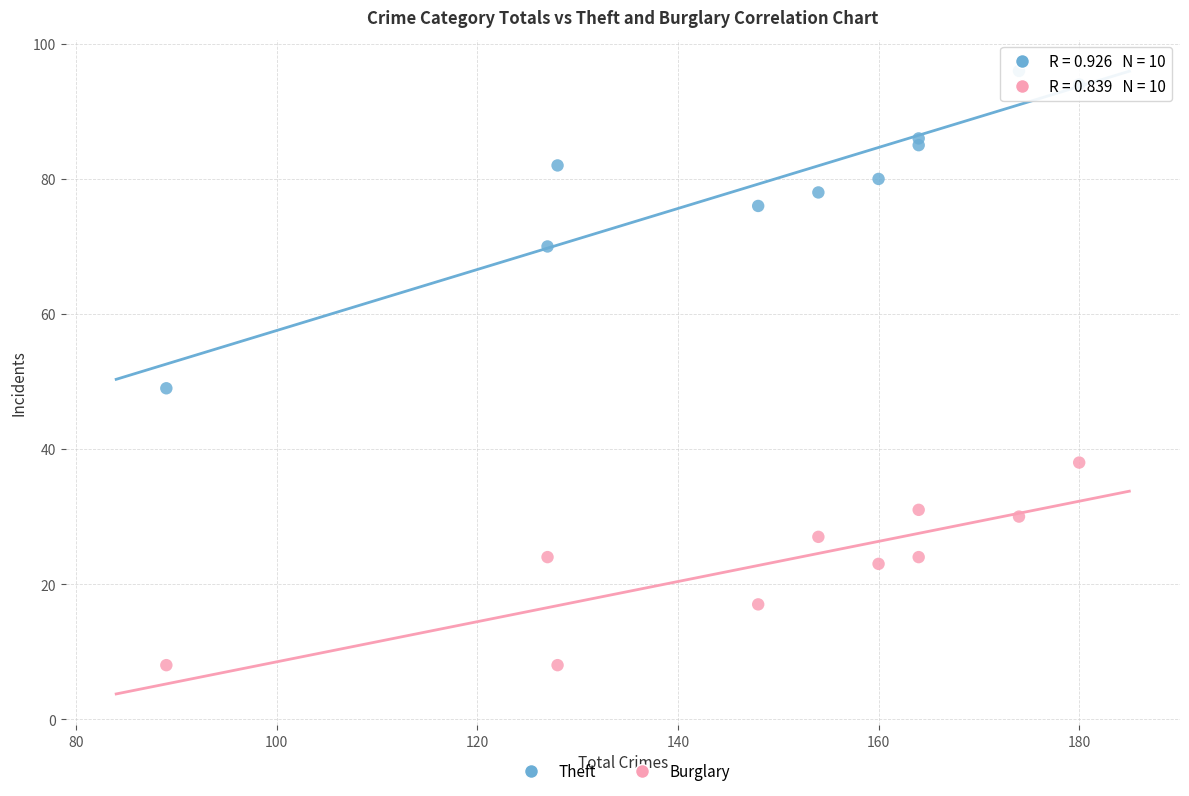

Across all series, what Y value is closest to 52?

49